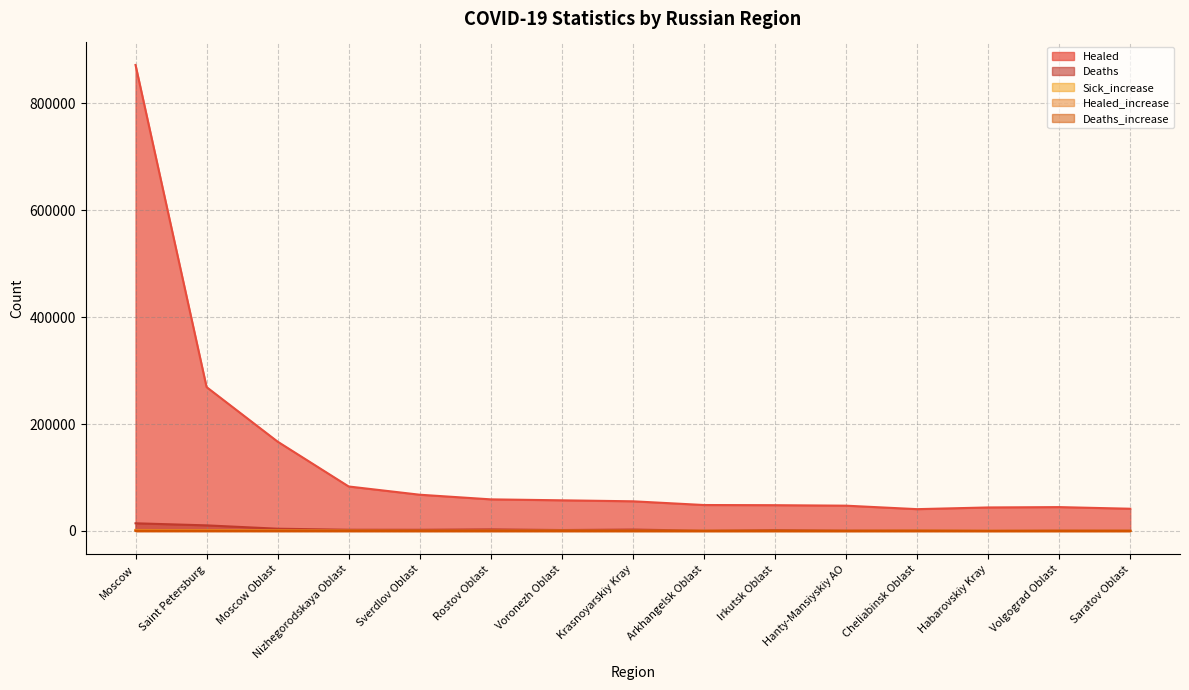

Where does the Sick_increase series first go above 261?

Moscow